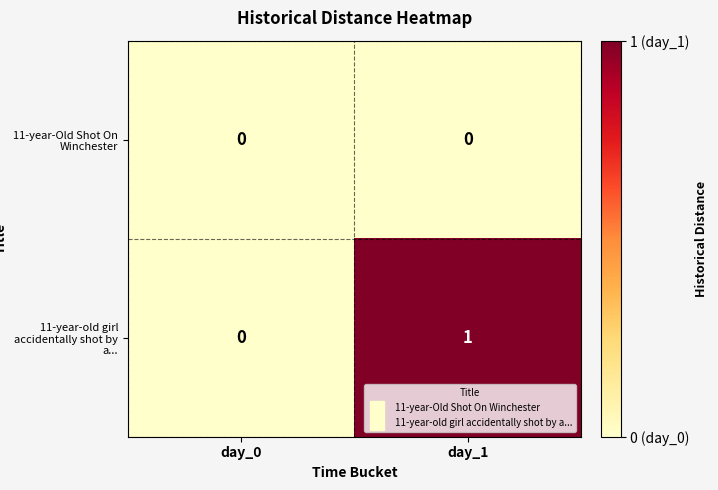

At which category is the sum across all series the highest?

day_1